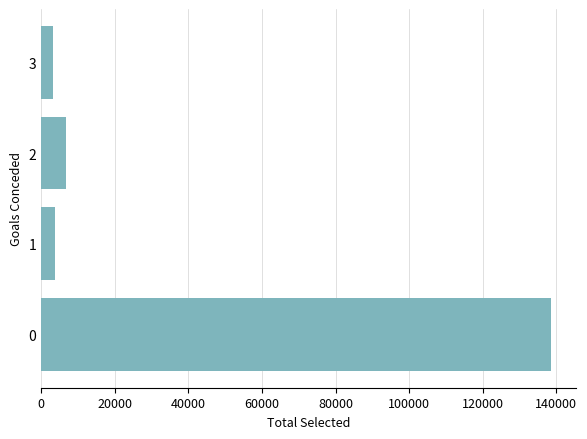

What is the change in value from 0 to 2?

-131671